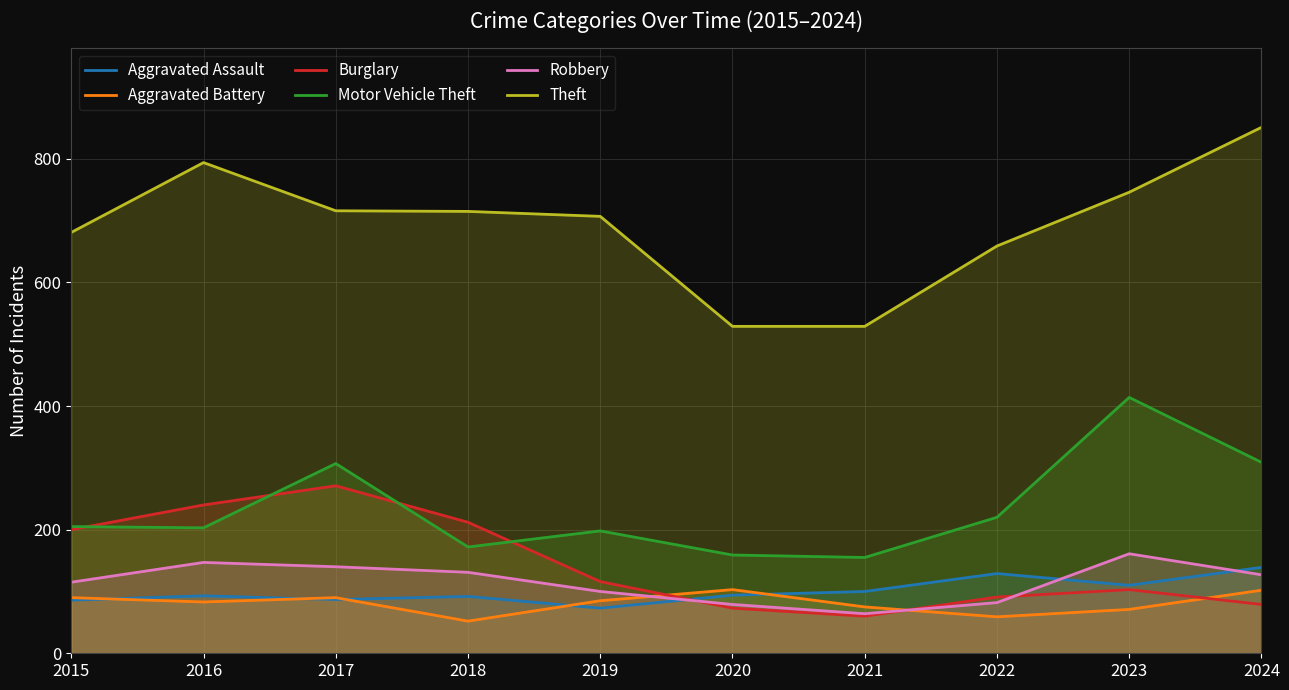

At 2022, list the series in order from largest to smallest.

Theft, Motor Vehicle Theft, Aggravated Assault, Burglary, Robbery, Aggravated Battery